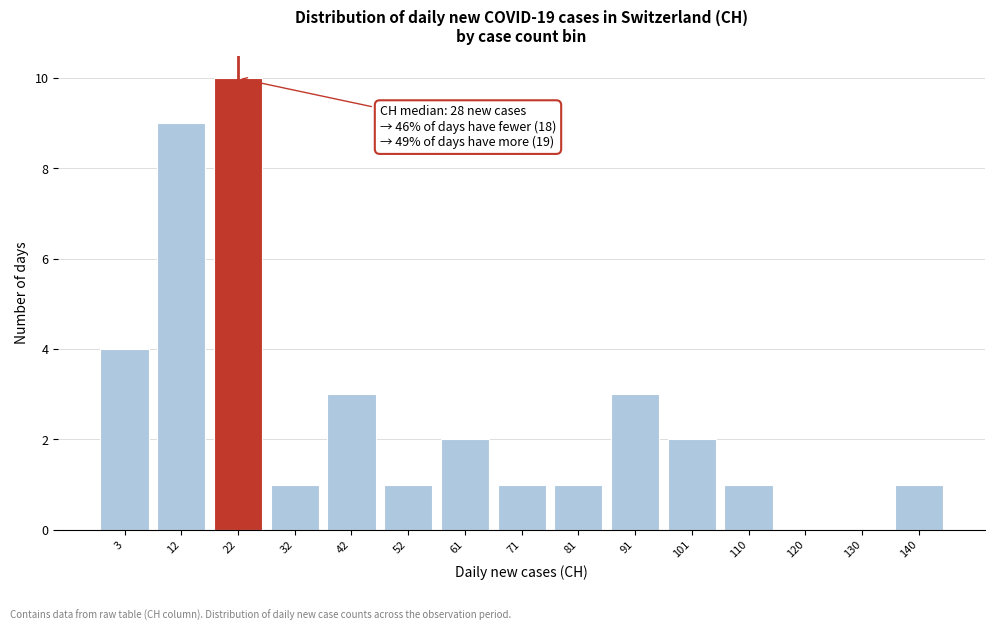

Reading left to right, what are all the values shown in this chart?

3=4	12=9	22=10	32=1	42=3	52=1	61=2	71=1	81=1	91=3	101=2	110=1	120=0	130=0	140=1